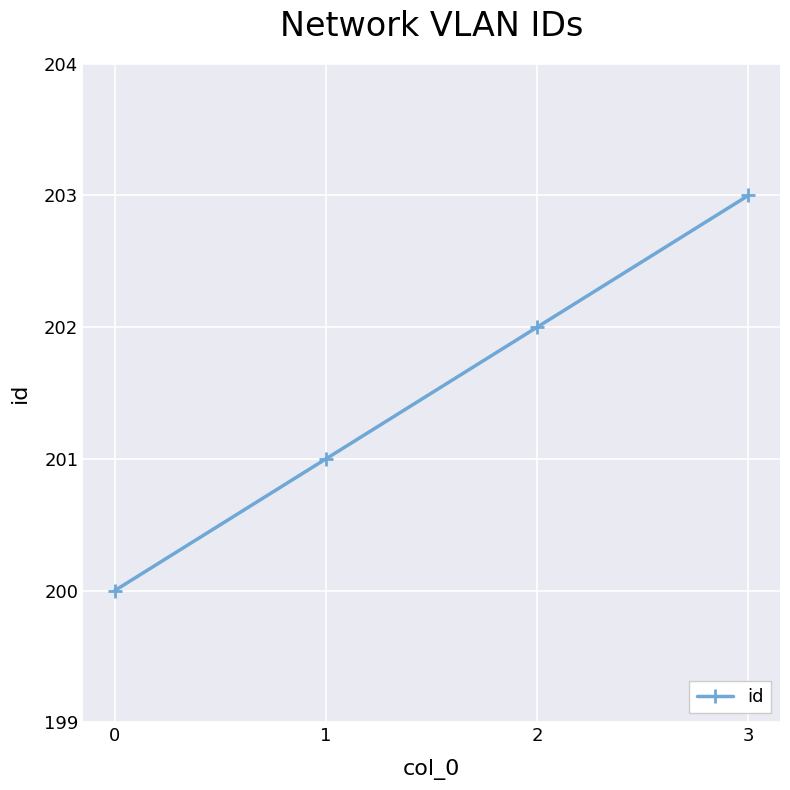

What is the difference between the maximum and second lowest values?

2